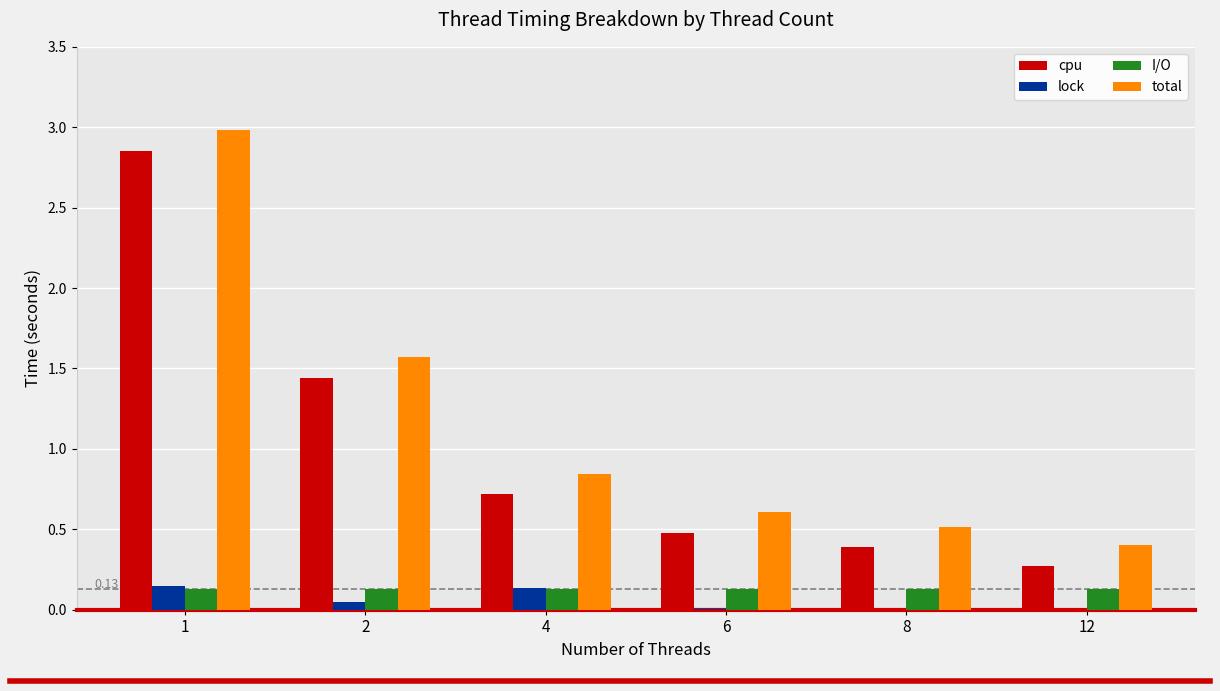

What are all the series names shown in the legend?

cpu, lock, I/O, total